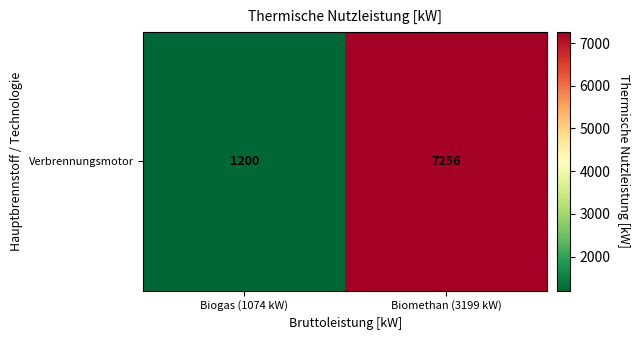

Reading left to right, transcribe all the data shown in this chart.

Biogas (1074 kW)=1200	Biomethan (3199 kW)=7256